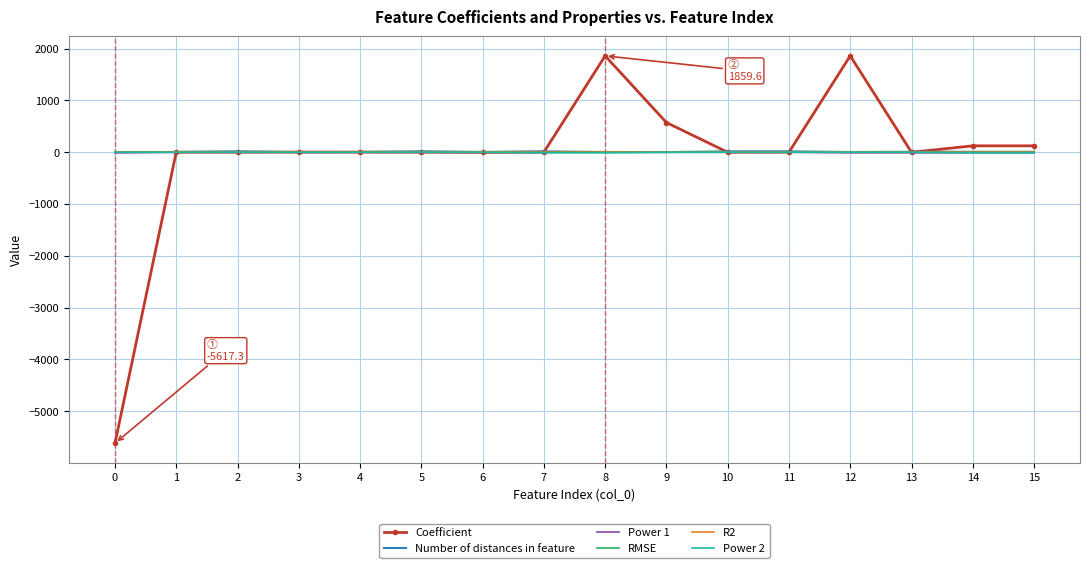

What is the greatest value displayed?

1859.6